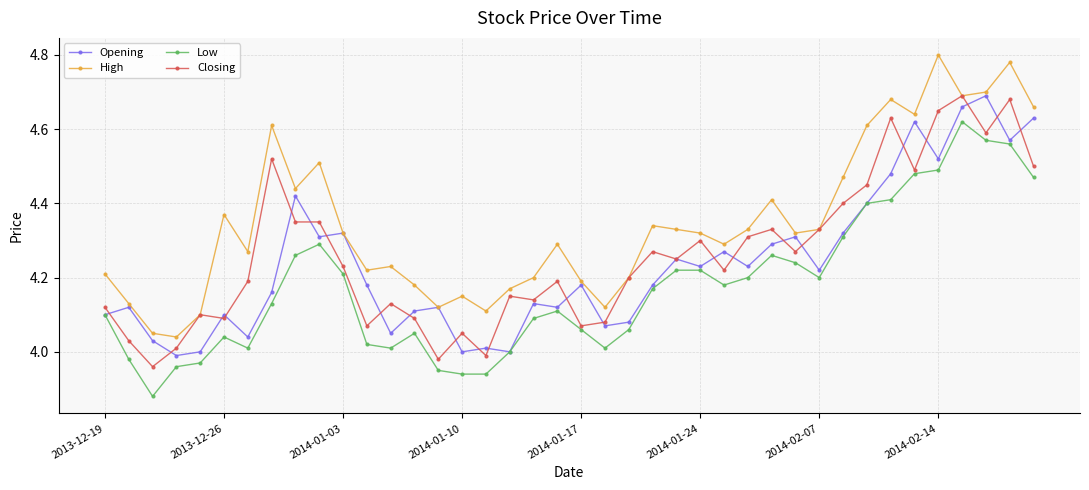

Which series has the largest total across all categories?

High